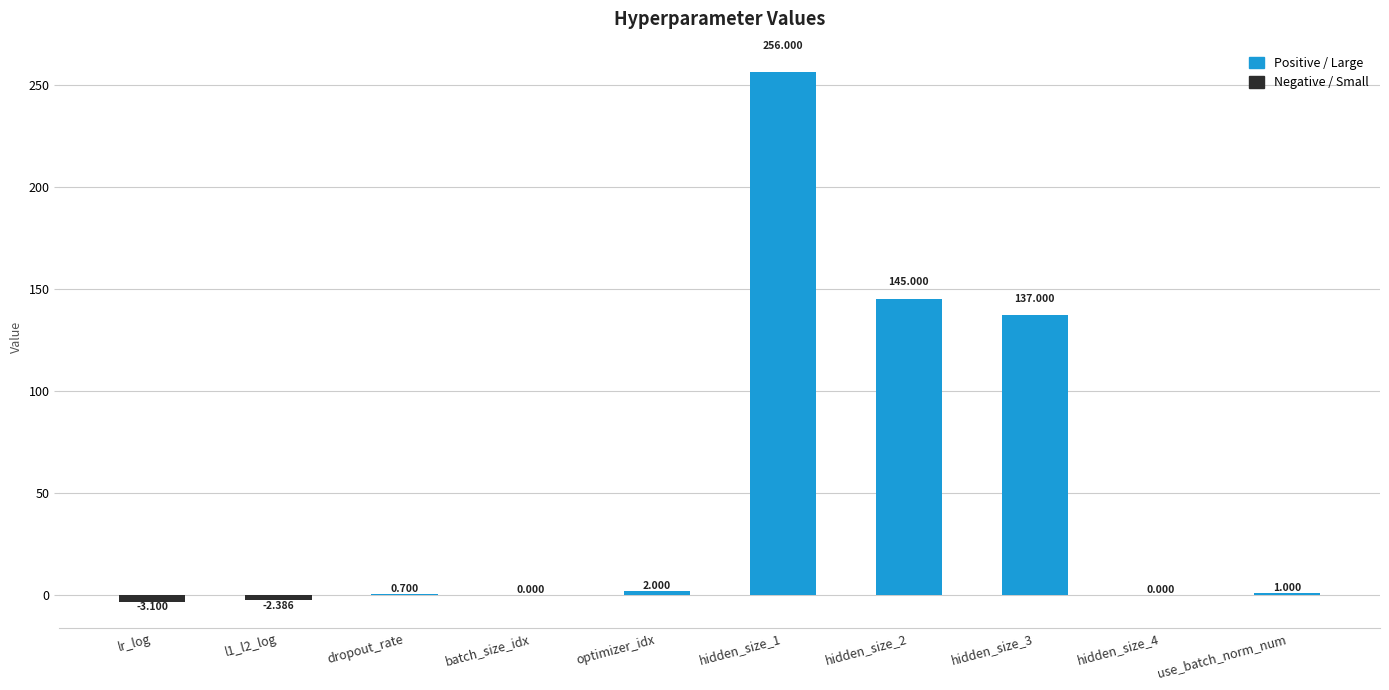

At which label does the data first exceed 1?

optimizer_idx